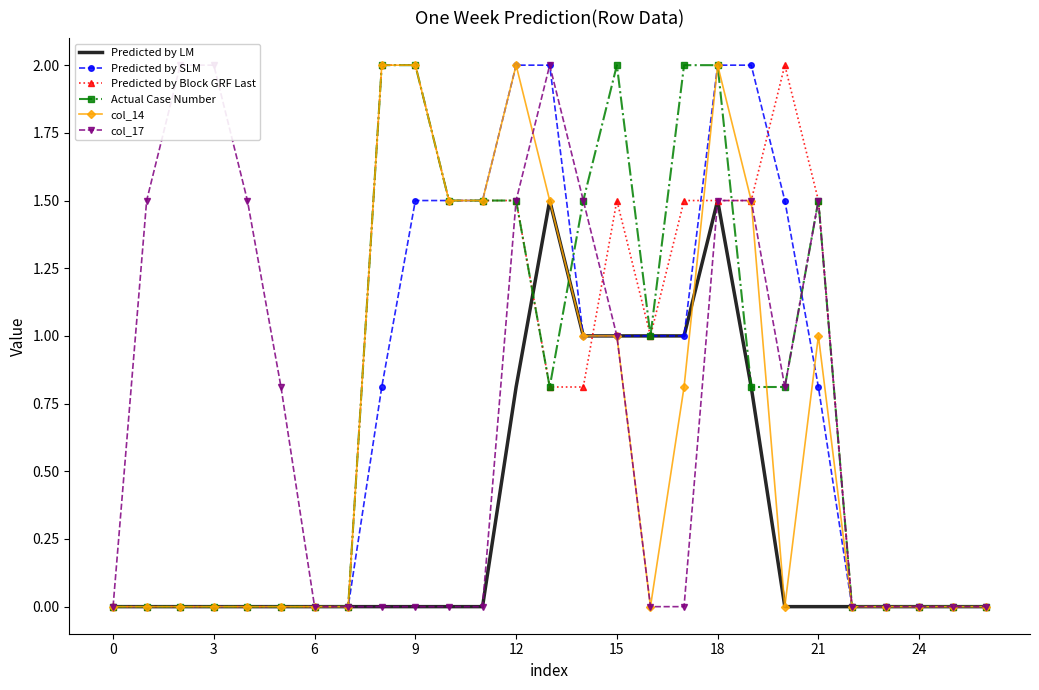

What is the sum of the Actual Case Number values at 23 and 10?

1.5